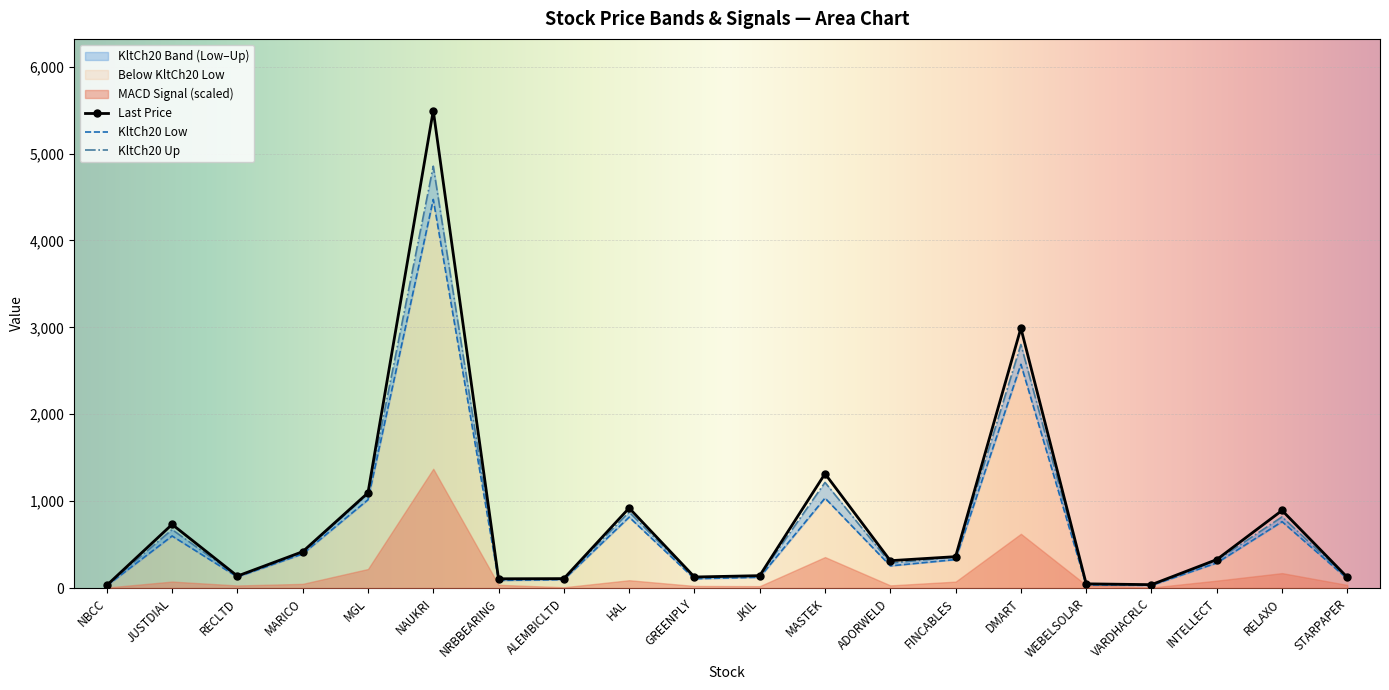

What is the total value across all series at DMART?

8369.3